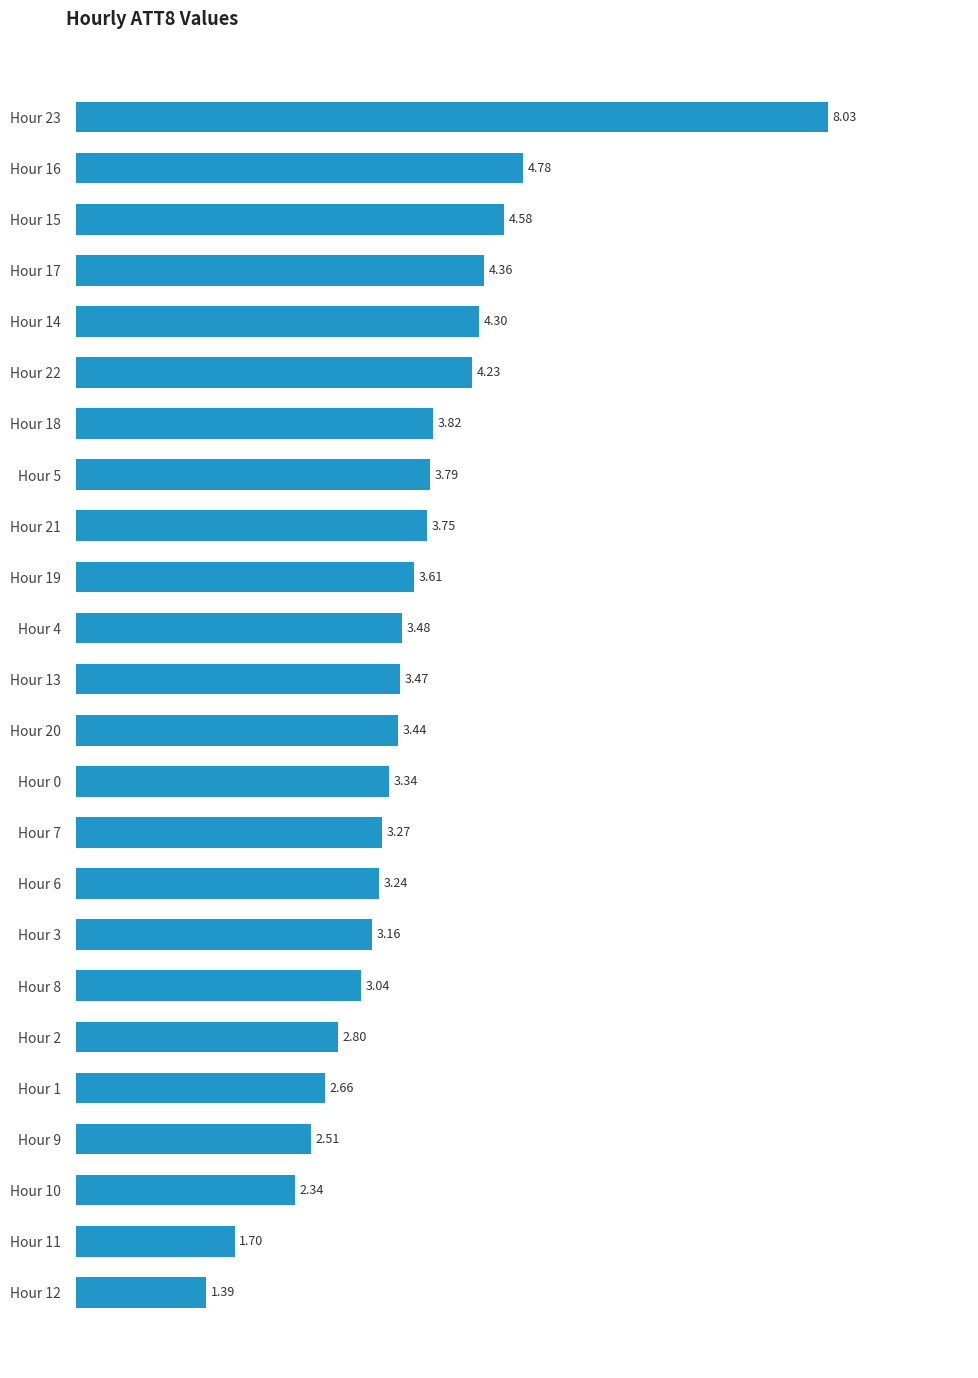

List the labels in order of value, largest first.

Hour 23, Hour 16, Hour 15, Hour 17, Hour 14, Hour 22, Hour 18, Hour 5, Hour 21, Hour 19, Hour 4, Hour 13, Hour 20, Hour 0, Hour 7, Hour 6, Hour 3, Hour 8, Hour 2, Hour 1, Hour 9, Hour 10, Hour 11, Hour 12